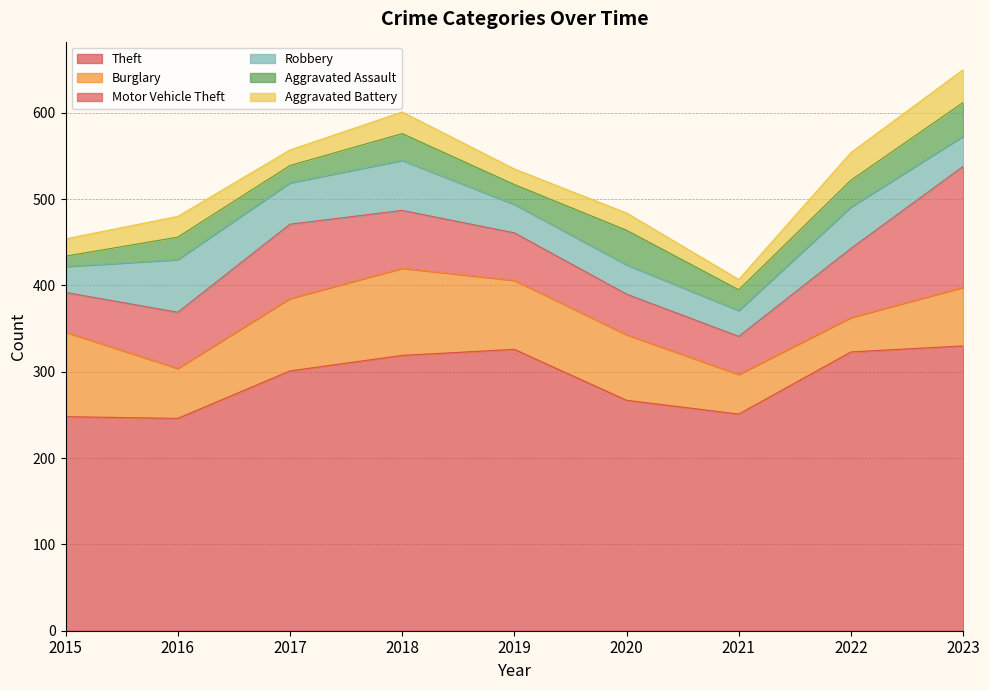

Which label corresponds to the largest value in the chart?

2023